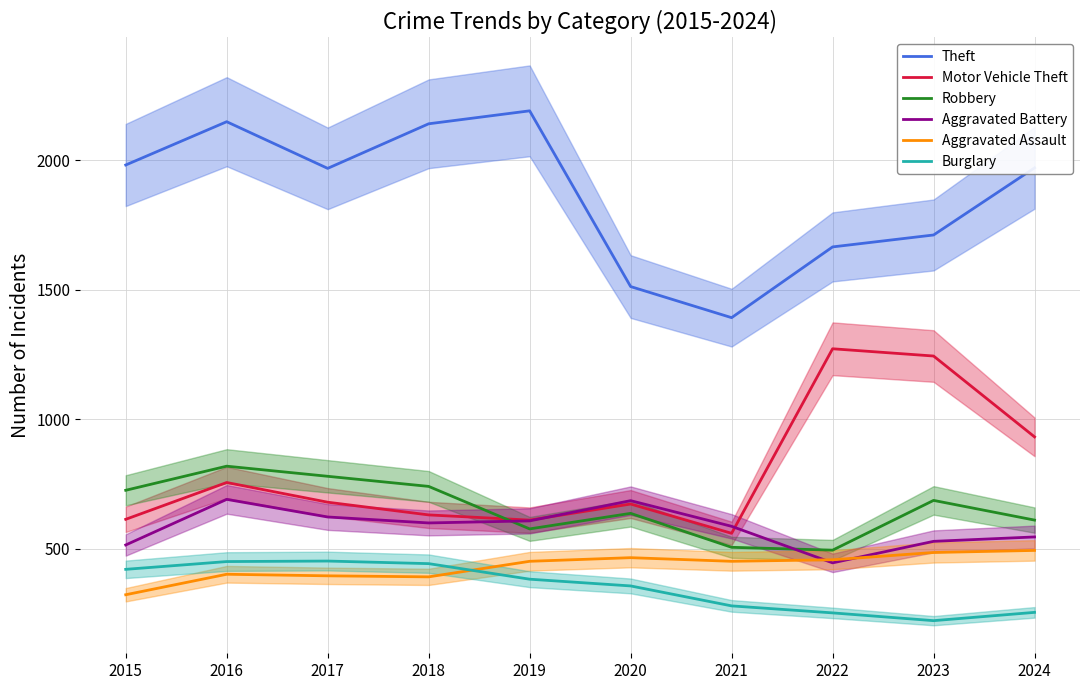

True or false: Theft and Motor Vehicle Theft cross at least once.

False